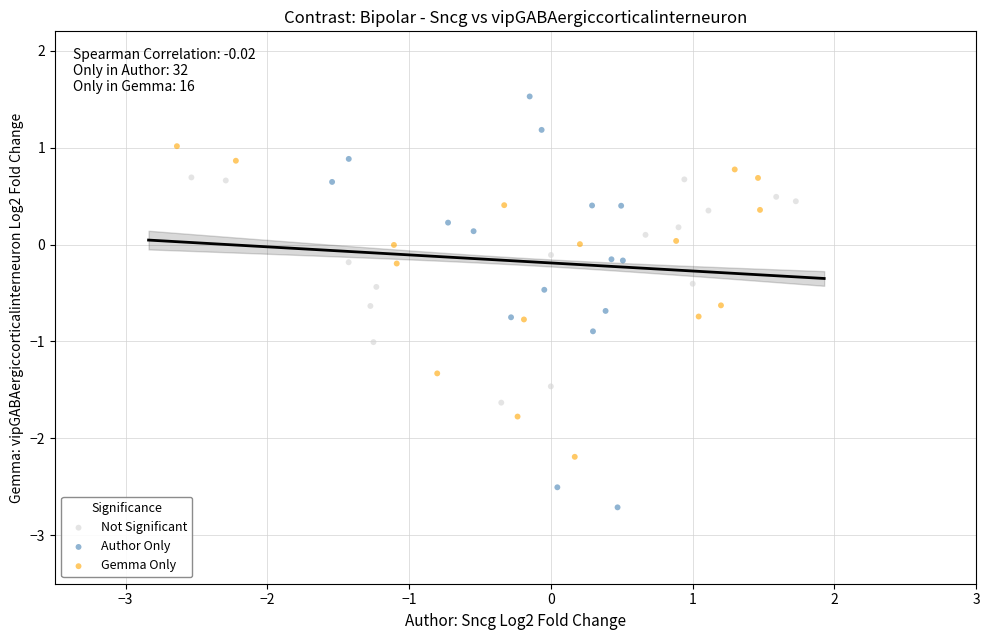

Which series has the largest Y range (max minus min)?

Author Only